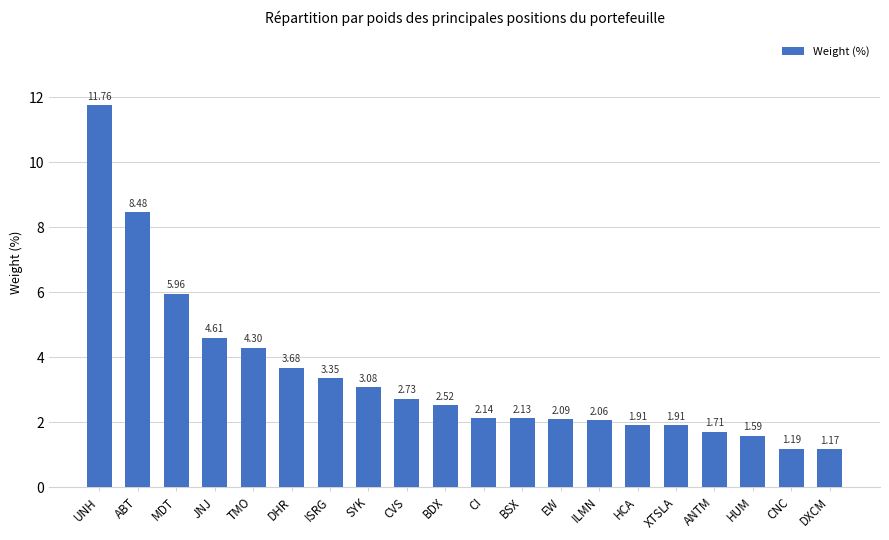

Which label corresponds to the largest value in the chart?

UNH